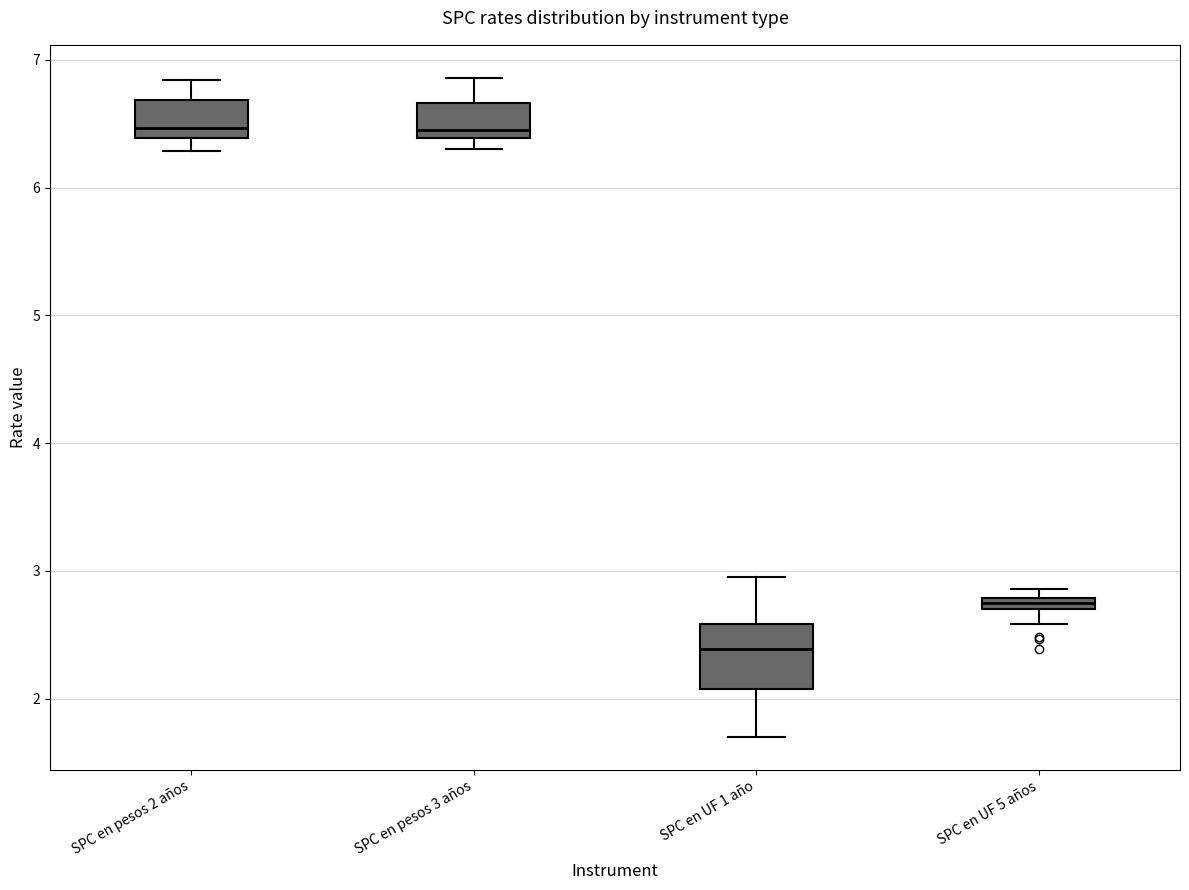

Comparing the boxes themselves (not the whiskers), which one is the tallest?

SPC en UF 1 año